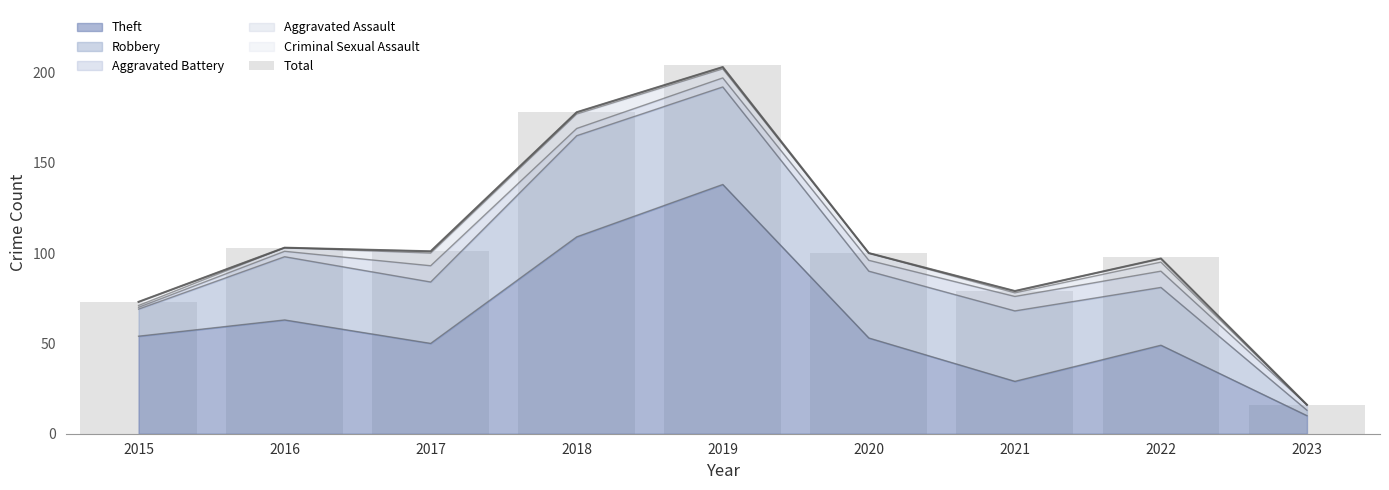

The value at 2016 is 103. True or false?

True